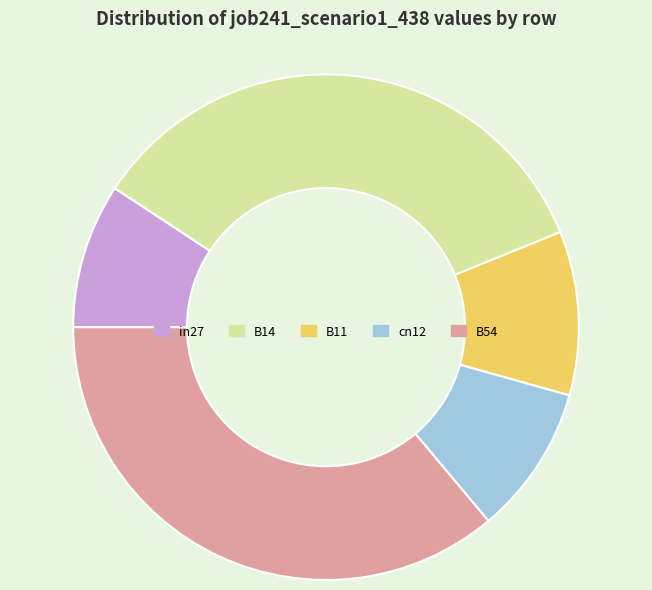

The in27 slice represents 1% of the pie. True or false?

False